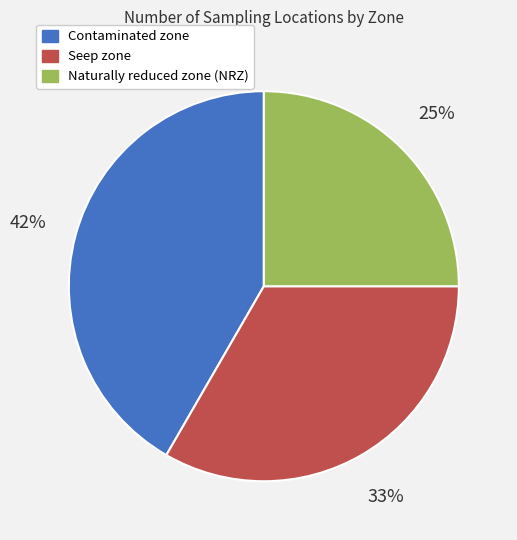

Which slice is the smallest?

Naturally reduced zone (NRZ)